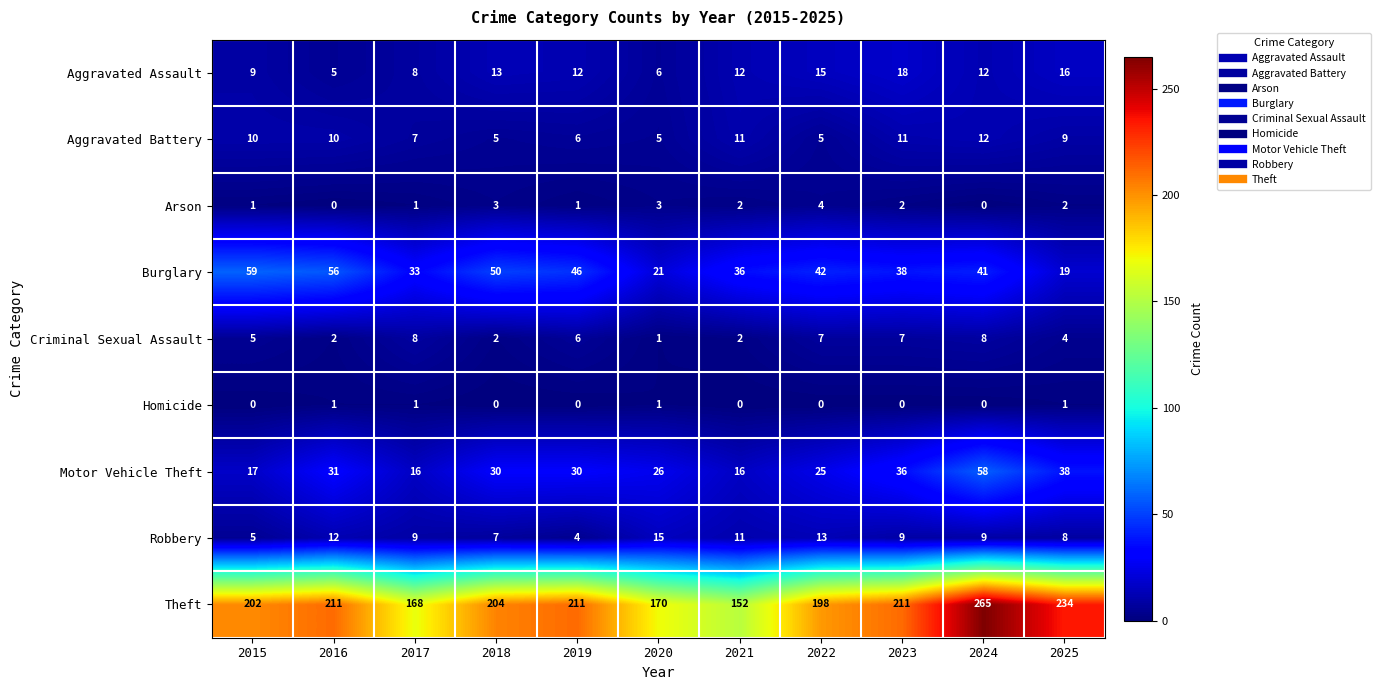

The Burglary series shows 11 at 2025. True or false?

False